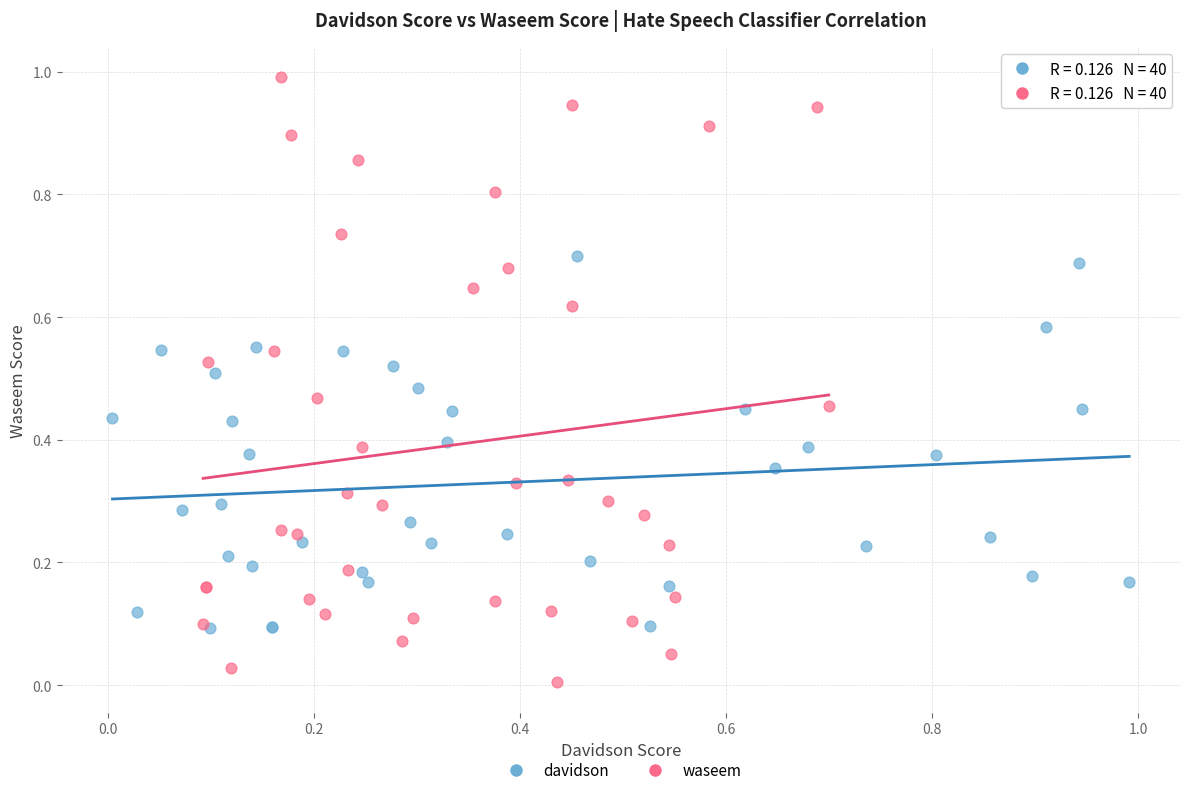

Which series contains the highest Y value?

waseem